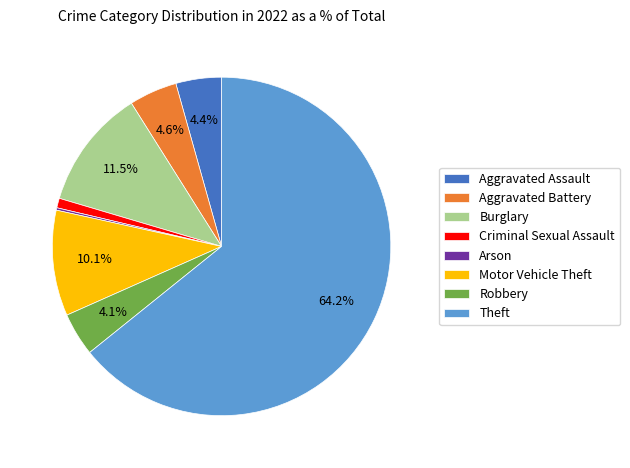

Which category has the biggest portion of the pie?

Theft